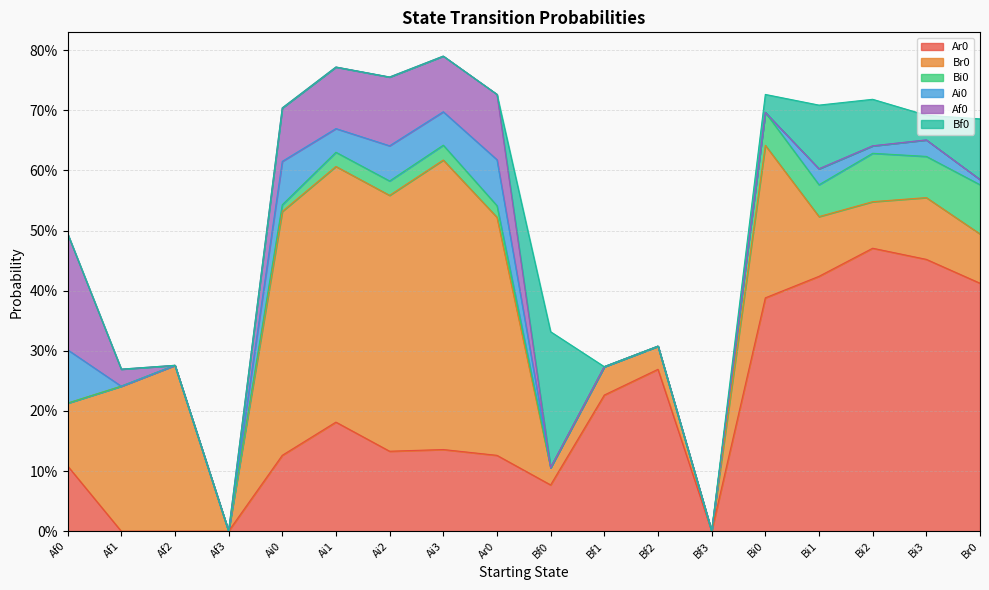

What is the maximum value for Ar0?

0.5